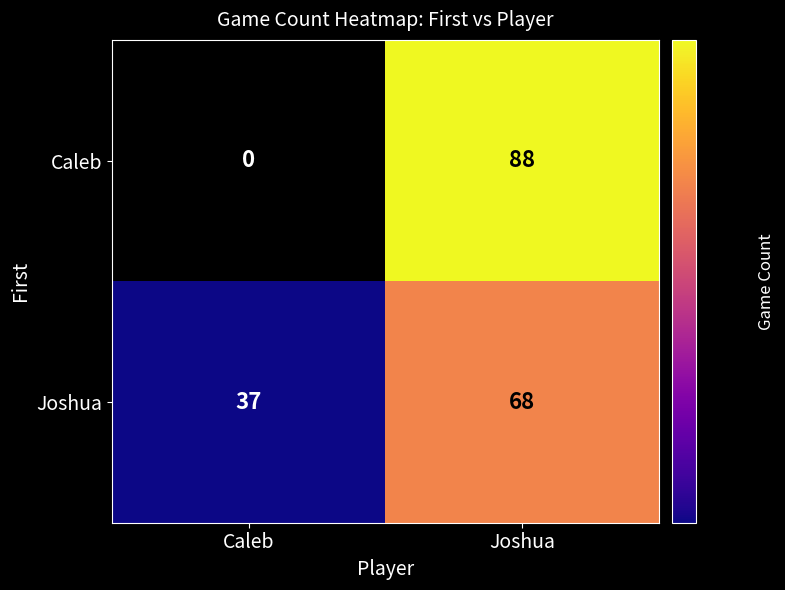

True or false: Caleb has a value of 88 at Joshua.

True